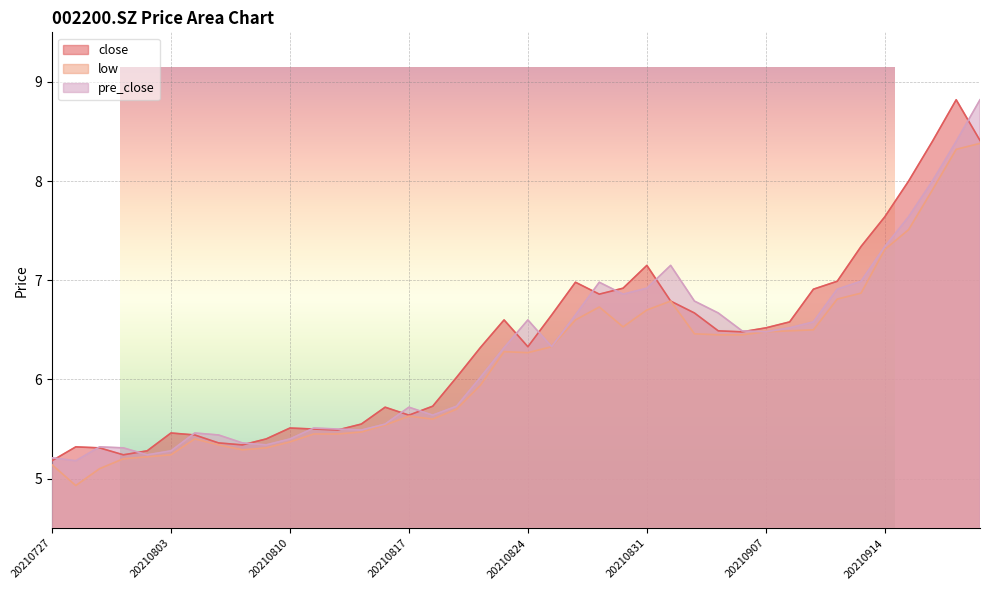

Reading right to left, extract all data points from this chart.

close: 20210922=8.4	20210917=8.8	20210916=8.4	20210915=8.0	20210914=7.6	20210913=7.3	20210910=7.0	20210909=6.9	20210908=6.6	20210907=6.5	20210906=6.5	20210903=6.5	20210902=6.7	20210901=6.8	20210831=7.2	20210830=6.9	20210827=6.9	20210826=7.0	20210825=6.7	20210824=6.3	20210823=6.6	20210820=6.3	20210819=6.0	20210818=5.7	20210817=5.6	20210816=5.7	20210813=5.5	20210812=5.5	20210811=5.5	20210810=5.5	20210809=5.4	20210806=5.3	20210805=5.4	20210804=5.4	20210803=5.5	20210802=5.3	20210730=5.2	20210729=5.3	20210728=5.3	20210727=5.2
low: 20210922=8.4	20210917=8.3	20210916=7.9	20210915=7.5	20210914=7.3	20210913=6.9	20210910=6.8	20210909=6.5	20210908=6.5	20210907=6.5	20210906=6.5	20210903=6.5	20210902=6.5	20210901=6.8	20210831=6.7	20210830=6.5	20210827=6.7	20210826=6.6	20210825=6.3	20210824=6.3	20210823=6.3	20210820=5.9	20210819=5.7	20210818=5.6	20210817=5.6	20210816=5.5	20210813=5.5	20210812=5.5	20210811=5.5	20210810=5.4	20210809=5.3	20210806=5.3	20210805=5.3	20210804=5.4	20210803=5.2	20210802=5.2	20210730=5.2	20210729=5.1	20210728=4.9	20210727=5.1
pre_close: 20210922=8.8	20210917=8.4	20210916=8.0	20210915=7.6	20210914=7.3	20210913=7.0	20210910=6.9	20210909=6.6	20210908=6.5	20210907=6.5	20210906=6.5	20210903=6.7	20210902=6.8	20210901=7.2	20210831=6.9	20210830=6.9	20210827=7.0	20210826=6.7	20210825=6.3	20210824=6.6	20210823=6.3	20210820=6.0	20210819=5.7	20210818=5.6	20210817=5.7	20210816=5.5	20210813=5.5	20210812=5.5	20210811=5.5	20210810=5.4	20210809=5.3	20210806=5.4	20210805=5.4	20210804=5.5	20210803=5.3	20210802=5.2	20210730=5.3	20210729=5.3	20210728=5.2	20210727=5.2